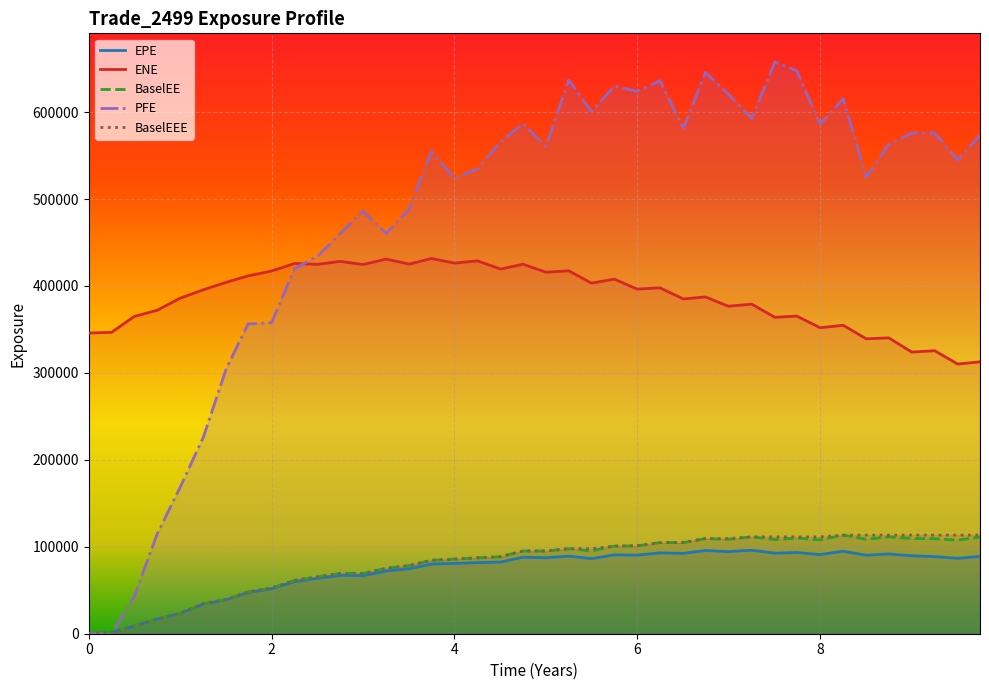

How many data points does each series have?

40